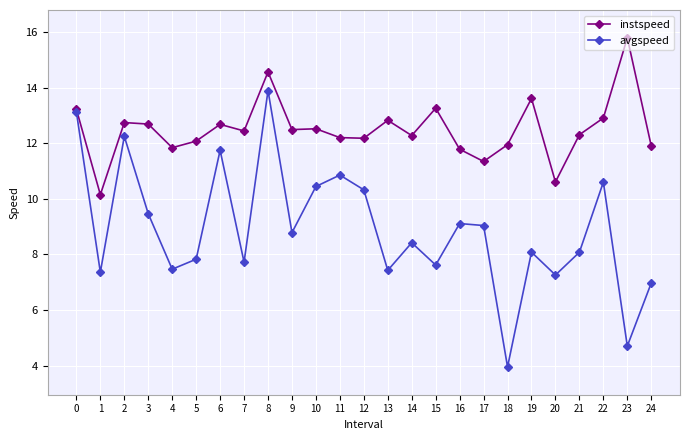

What is the total value across all series at 22?

23.5